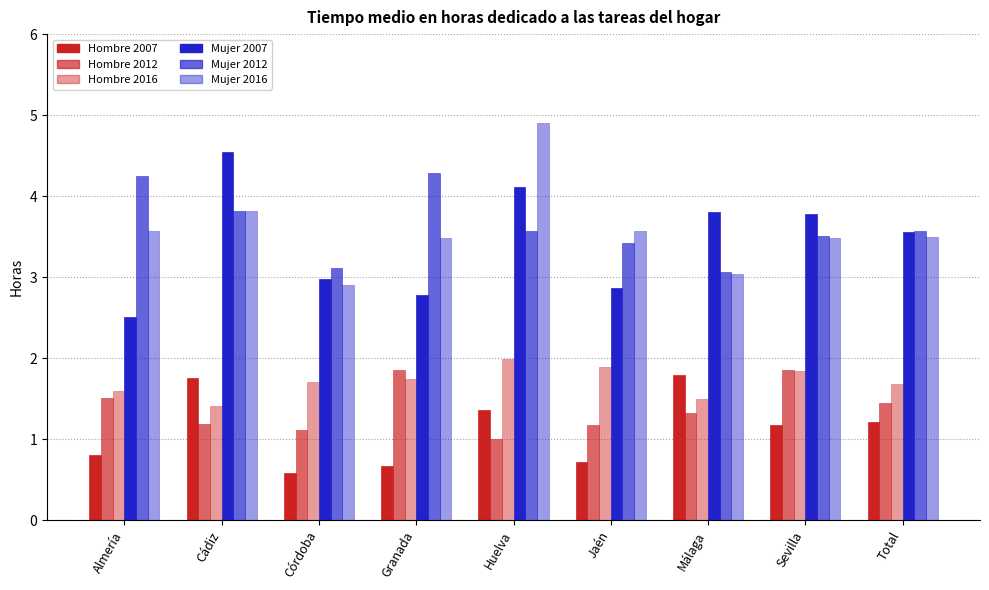

Reading right to left, extract all data points from this chart.

Hombre 2007: 1.2	1.2	1.8	0.7	1.4	0.7	0.6	1.8	0.8
Hombre 2012: 1.4	1.8	1.3	1.2	1.0	1.9	1.1	1.2	1.5
Hombre 2016: 1.7	1.8	1.5	1.9	2.0	1.7	1.7	1.4	1.6
Mujer 2007: 3.6	3.8	3.8	2.9	4.1	2.8	3.0	4.5	2.5
Mujer 2012: 3.6	3.5	3.1	3.4	3.6	4.3	3.1	3.8	4.2
Mujer 2016: 3.5	3.5	3.0	3.6	4.9	3.5	2.9	3.8	3.6